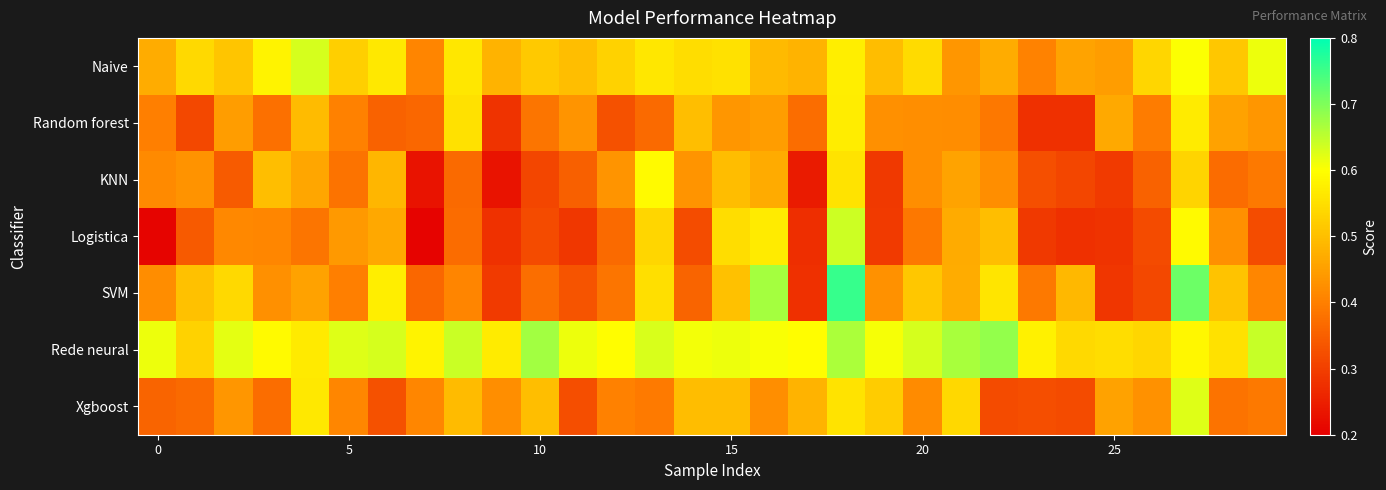

Reading right to left, extract all data points from this chart.

Naive: 0.6	0.5	0.6	0.5	0.4	0.5	0.4	0.5	0.4	0.5	0.5	0.6	0.5	0.5	0.6	0.5	0.6	0.5	0.5	0.5	0.5	0.6	0.4	0.6	0.5	0.6	0.6	0.5	0.5	0.5
Random forest: 0.4	0.5	0.6	0.4	0.5	0.3	0.3	0.4	0.4	0.4	0.4	0.6	0.4	0.4	0.4	0.5	0.4	0.3	0.4	0.4	0.3	0.6	0.4	0.4	0.4	0.5	0.4	0.4	0.3	0.4
KNN: 0.4	0.4	0.5	0.4	0.3	0.3	0.3	0.4	0.5	0.4	0.3	0.6	0.2	0.5	0.5	0.4	0.6	0.4	0.4	0.3	0.2	0.4	0.2	0.5	0.4	0.5	0.5	0.3	0.4	0.4
Logistica: 0.3	0.4	0.6	0.3	0.3	0.3	0.3	0.5	0.5	0.4	0.3	0.6	0.3	0.6	0.5	0.3	0.5	0.4	0.3	0.3	0.3	0.4	0.2	0.5	0.4	0.4	0.4	0.4	0.3	0.2
SVM: 0.4	0.5	0.7	0.3	0.3	0.5	0.4	0.6	0.5	0.5	0.4	0.8	0.3	0.7	0.5	0.4	0.6	0.4	0.3	0.4	0.3	0.4	0.4	0.6	0.4	0.5	0.4	0.5	0.5	0.4
Rede neural: 0.6	0.6	0.6	0.5	0.5	0.5	0.6	0.7	0.7	0.6	0.6	0.7	0.6	0.6	0.6	0.6	0.6	0.6	0.6	0.7	0.6	0.6	0.6	0.6	0.6	0.6	0.6	0.6	0.5	0.6
Xgboost: 0.4	0.4	0.6	0.4	0.5	0.3	0.3	0.3	0.5	0.4	0.5	0.6	0.5	0.4	0.5	0.5	0.4	0.4	0.3	0.5	0.4	0.5	0.4	0.3	0.4	0.6	0.4	0.4	0.4	0.4